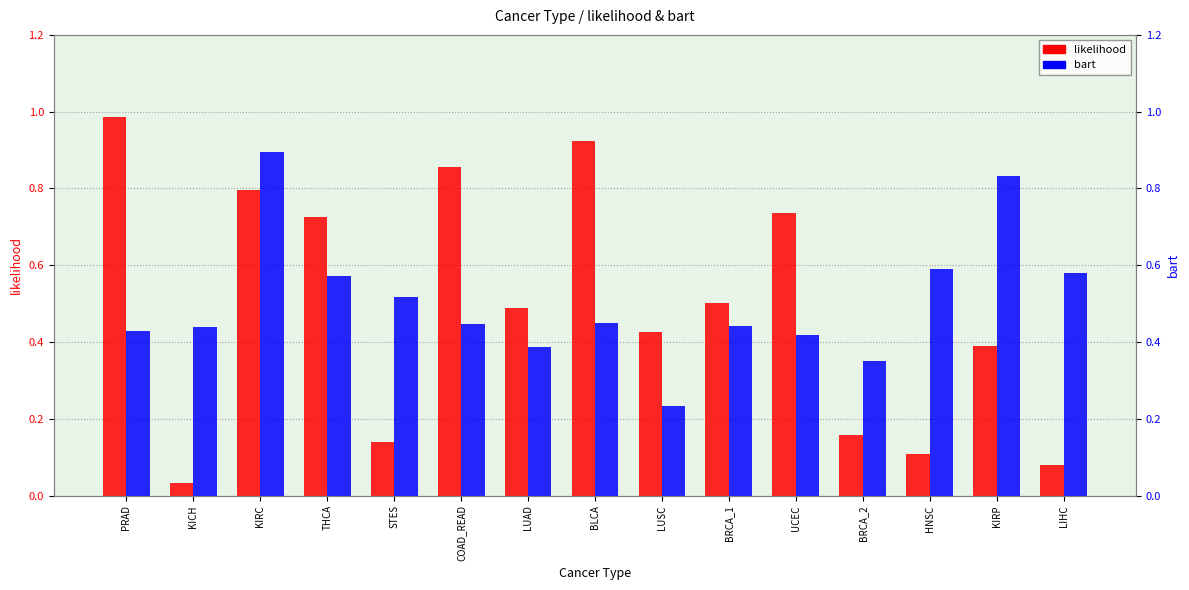

What is the label of the 6th bar from the left?

COAD_READ